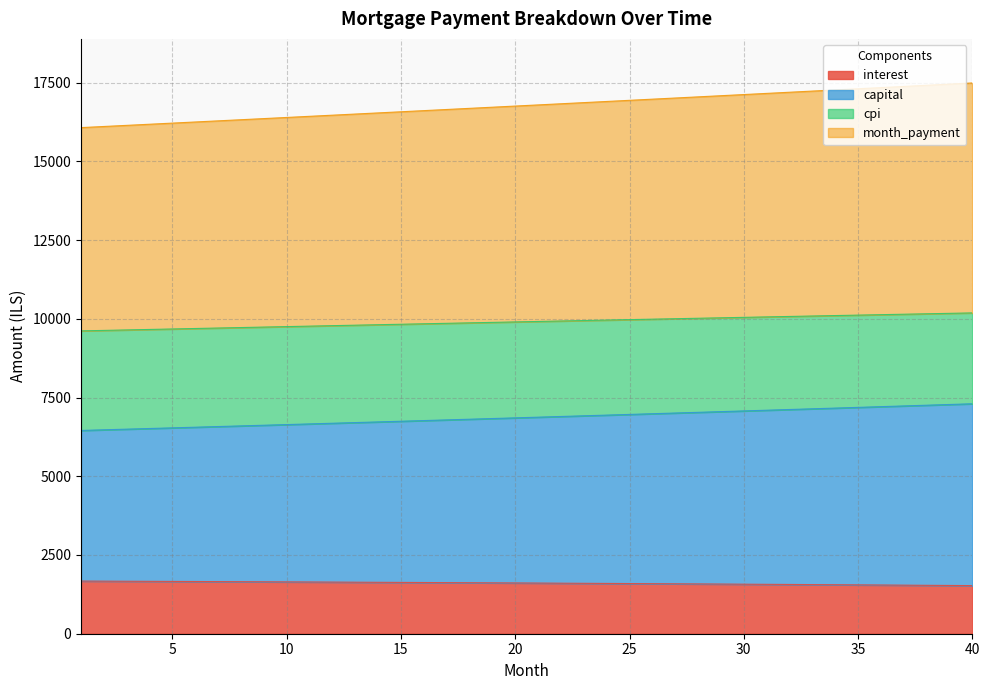

What is the maximum value for interest?

1671.9